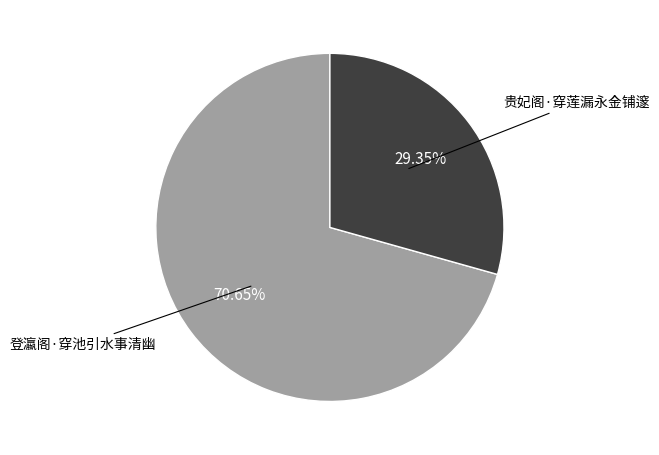

To the nearest percent, what is the combined percentage of 贵妃阁·穿莲漏永金铺邃 and 登瀛阁·穿池引水事清幽?

100%